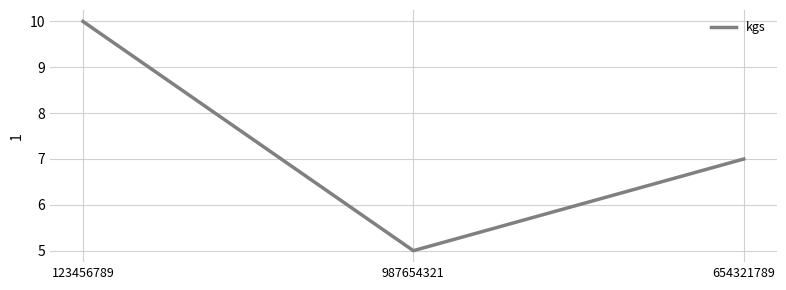

Reading right to left, list all the values displayed in this chart.

654321789=7	987654321=5	123456789=10